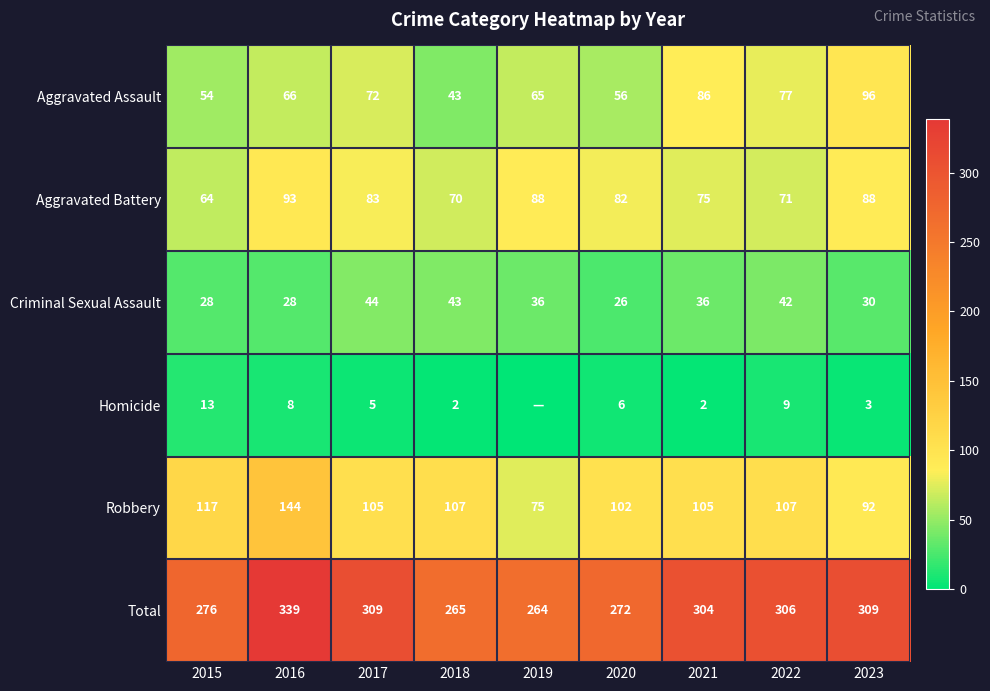

List the labels in order of Aggravated Assault value, smallest first.

2018, 2015, 2020, 2019, 2016, 2017, 2022, 2021, 2023